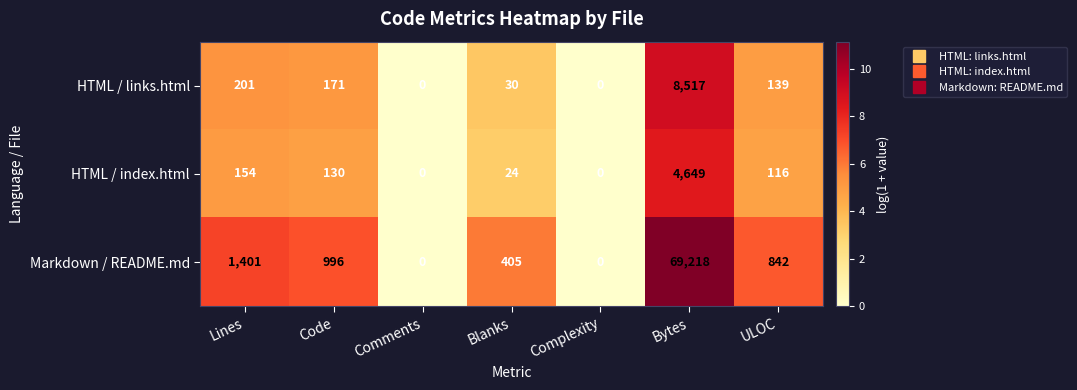

At which category is the sum across all series the highest?

Bytes